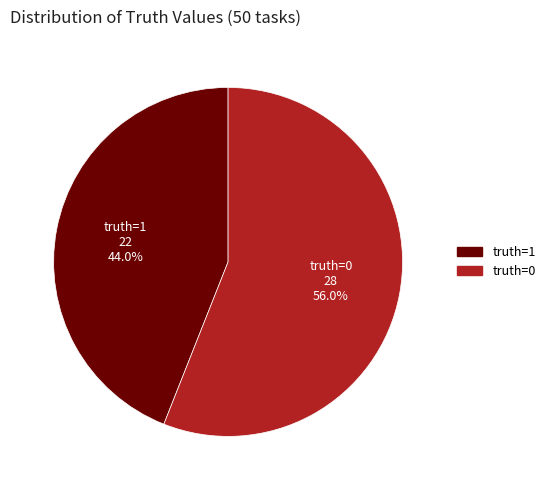

Is there any slice that represents more than half of the pie?

Yes